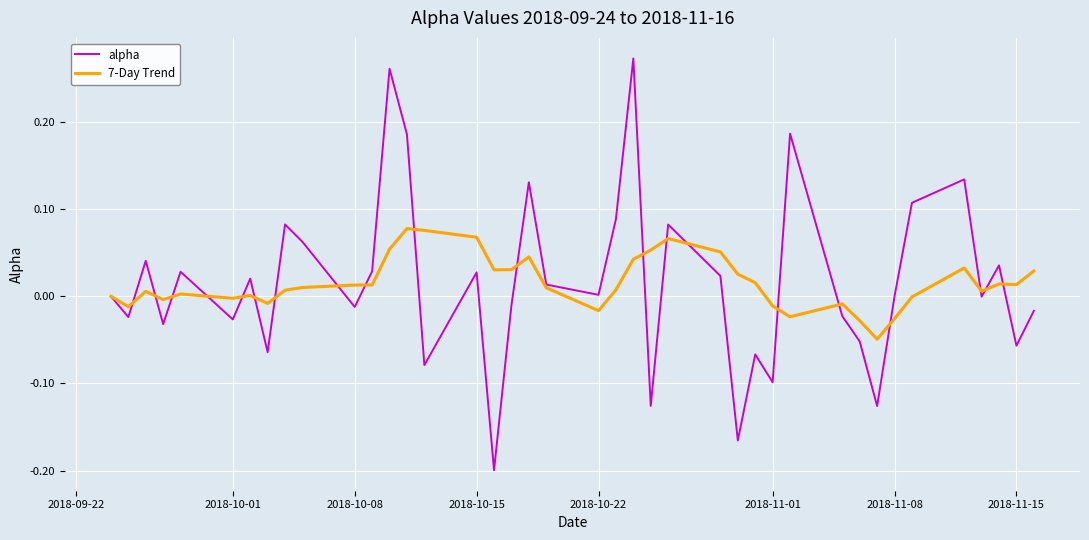

How many lines are shown in the chart?

2